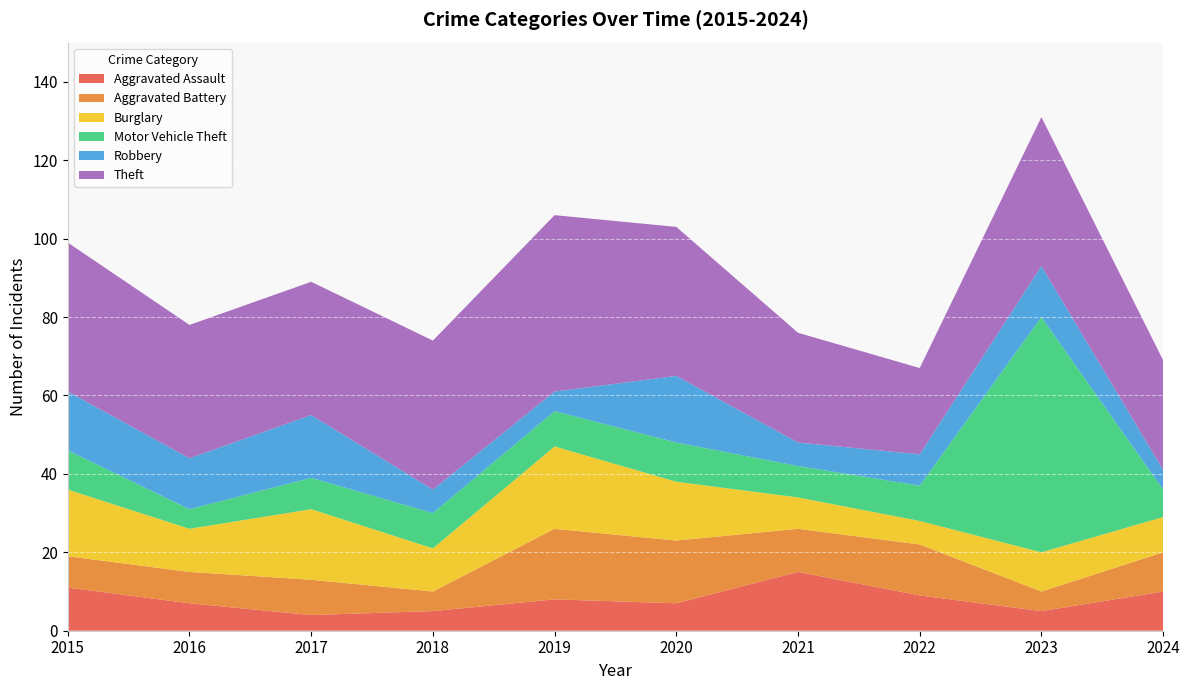

Reading left to right, extract all data points from this chart.

Aggravated Assault: 2015=11	2016=7	2017=4	2018=5	2019=8	2020=7	2021=15	2022=9	2023=5	2024=10
Aggravated Battery: 2015=8	2016=8	2017=9	2018=5	2019=18	2020=16	2021=11	2022=13	2023=5	2024=10
Burglary: 2015=17	2016=11	2017=18	2018=11	2019=21	2020=15	2021=8	2022=6	2023=10	2024=9
Motor Vehicle Theft: 2015=10	2016=5	2017=8	2018=9	2019=9	2020=10	2021=8	2022=9	2023=60	2024=7
Robbery: 2015=15	2016=13	2017=16	2018=6	2019=5	2020=17	2021=6	2022=8	2023=13	2024=5
Theft: 2015=38	2016=34	2017=34	2018=38	2019=45	2020=38	2021=28	2022=22	2023=38	2024=28